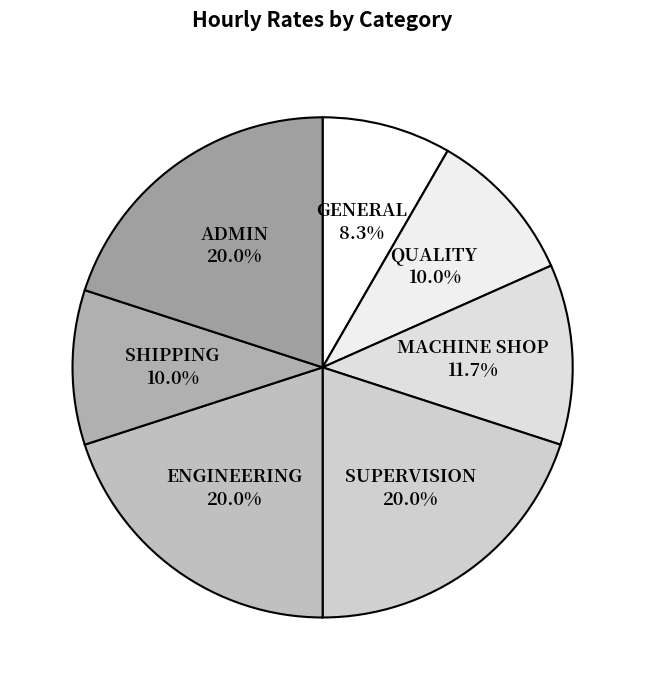

What percentage is the SHIPPING slice, to the nearest percent?

10%